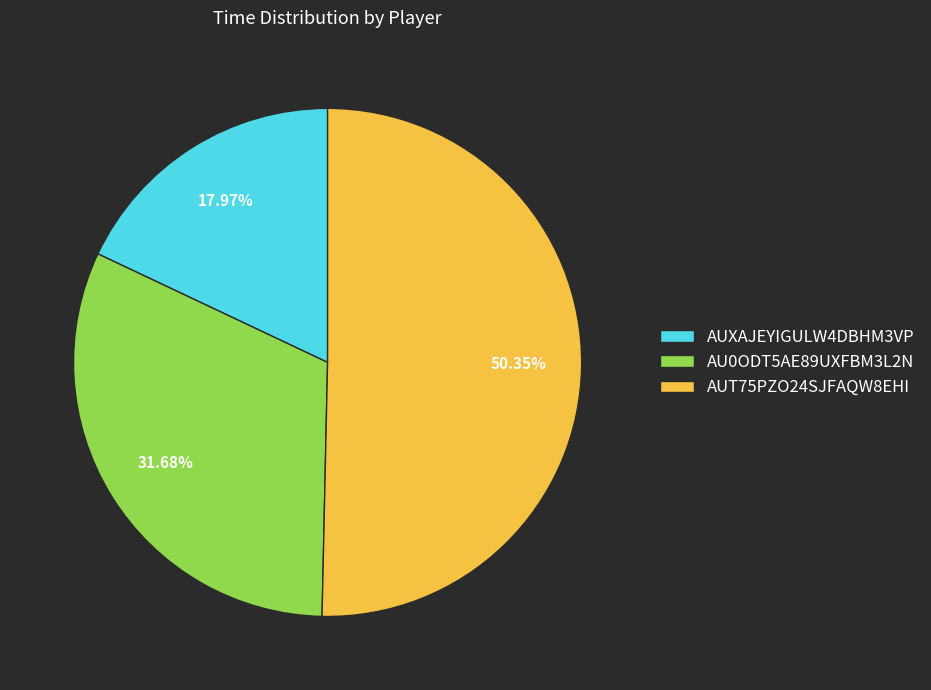

Count the number of slices in the pie.

3